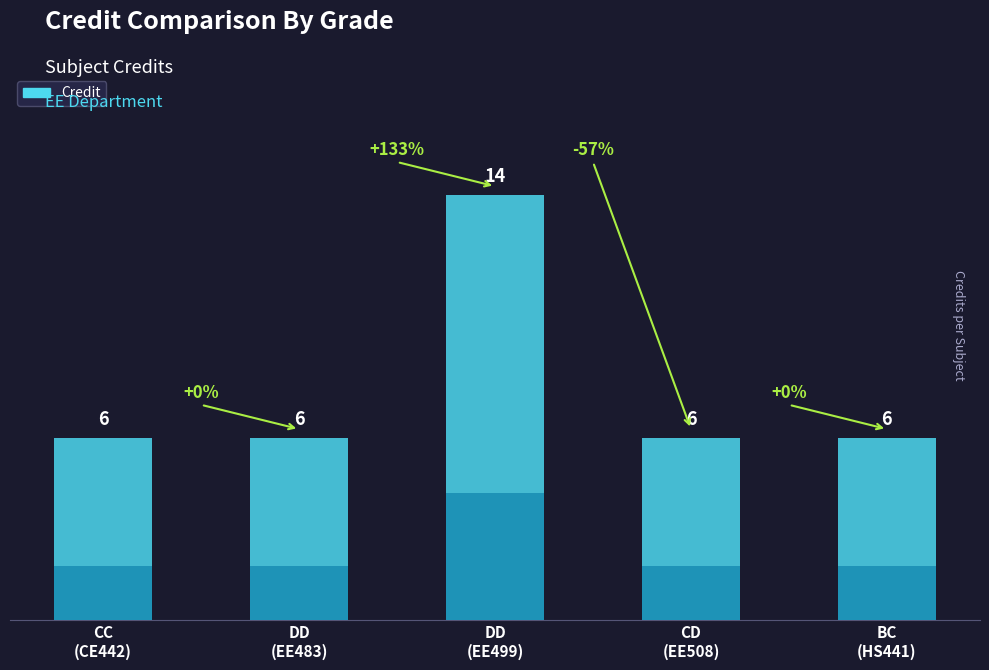

Between CD and DD, which is larger?

DD